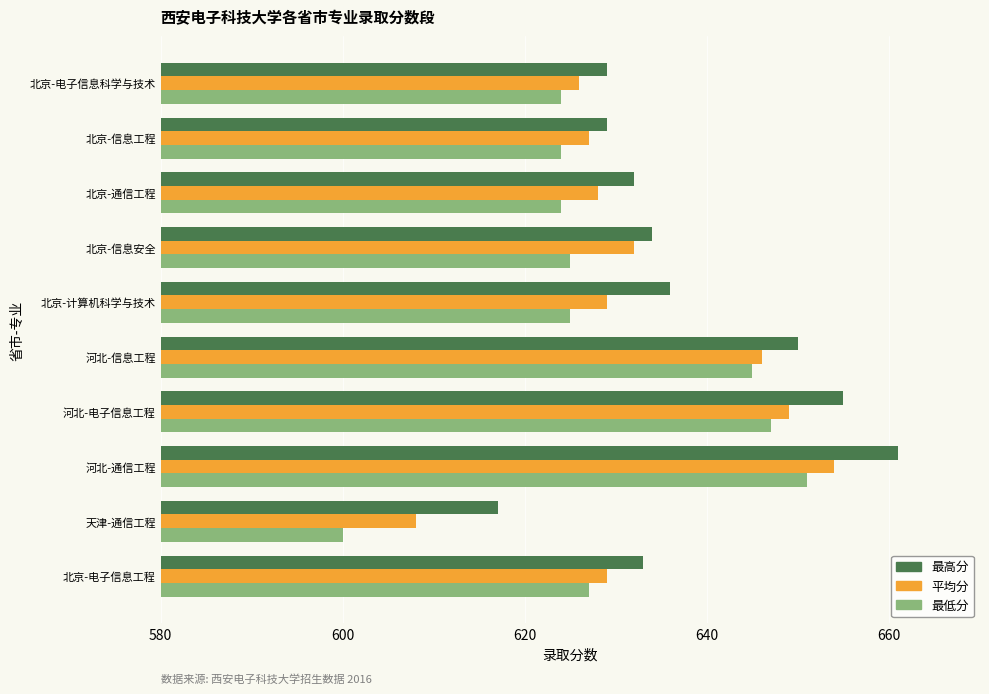

What is the total value across all series at 河北-信息工程?

1941